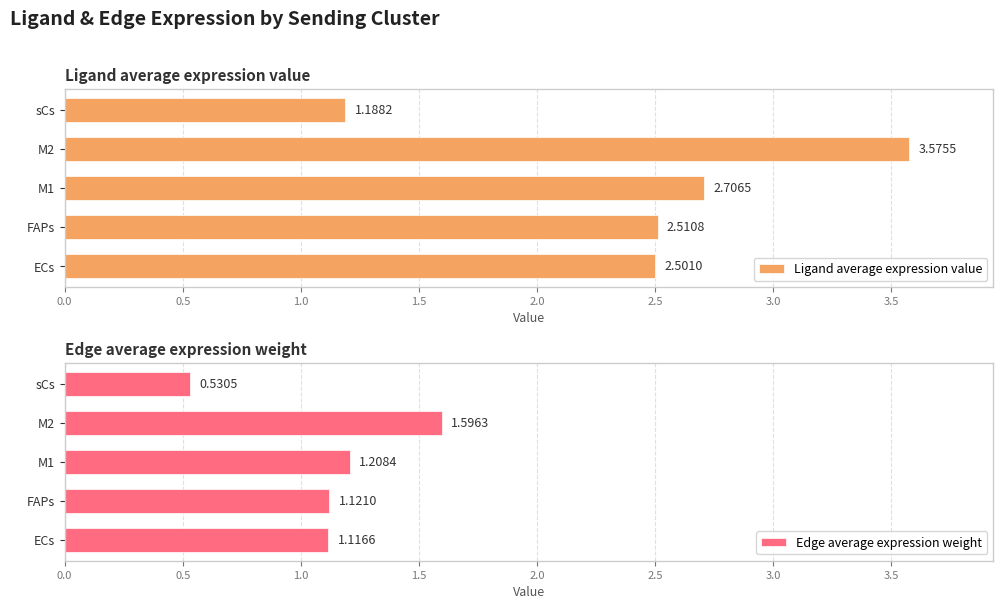

What is the difference between the maximum and minimum values in the Ligand average expression value series?

2.4